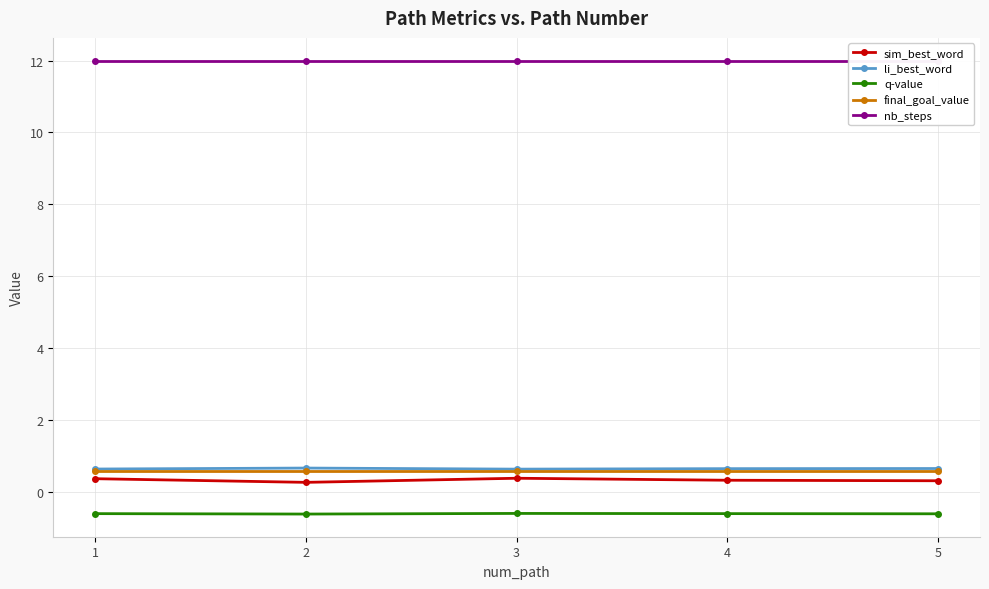

Rank the series by their maximum value, from highest to lowest.

nb_steps, li_best_word, final_goal_value, sim_best_word, q-value